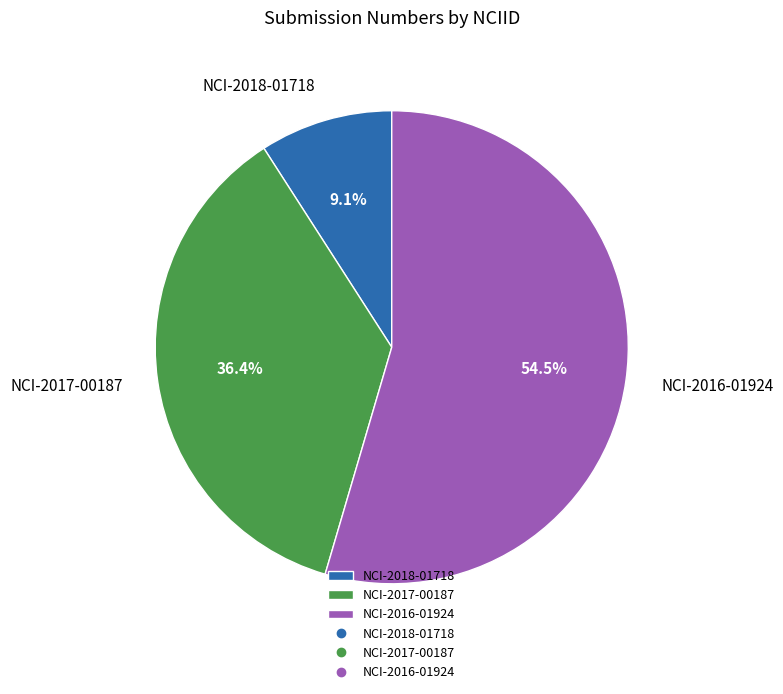

To the nearest percent, what percentage of the pie is NCI-2017-00187?

36%